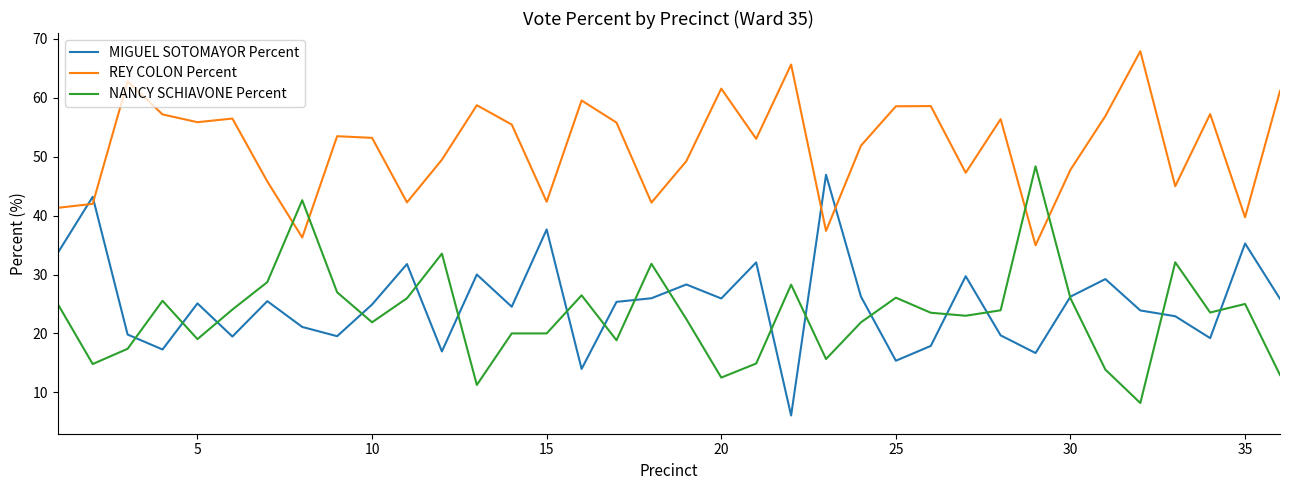

What is the difference between the maximum and second lowest values in the NANCY SCHIAVONE Percent series?

37.1